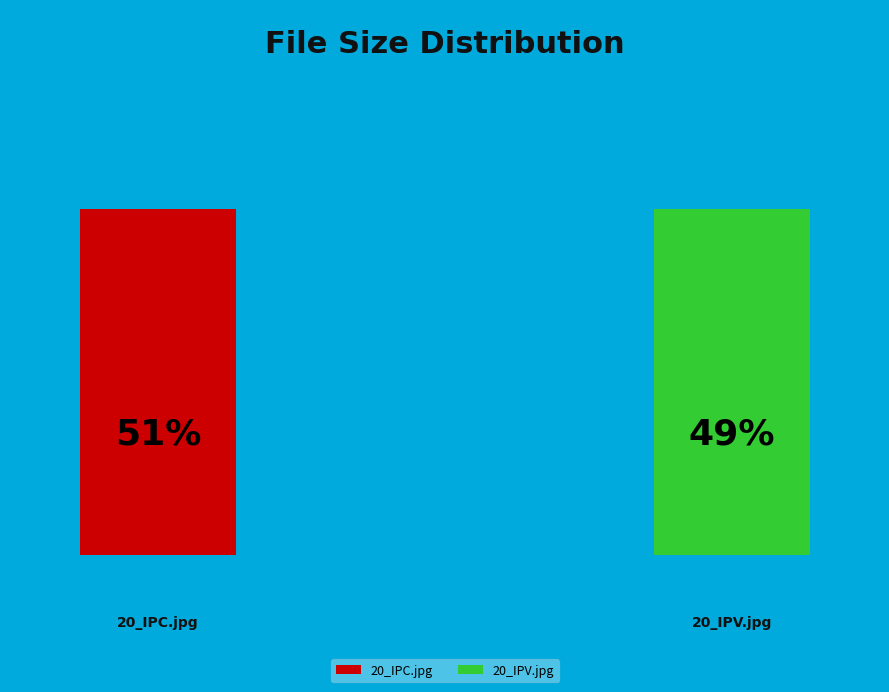

Does any single category account for the majority?

Yes